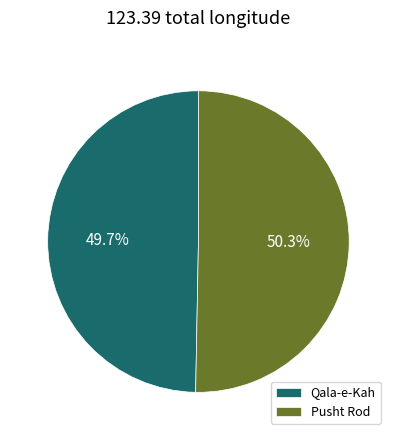

What percentage do Pusht Rod and Qala-e-Kah together represent?

100.0%